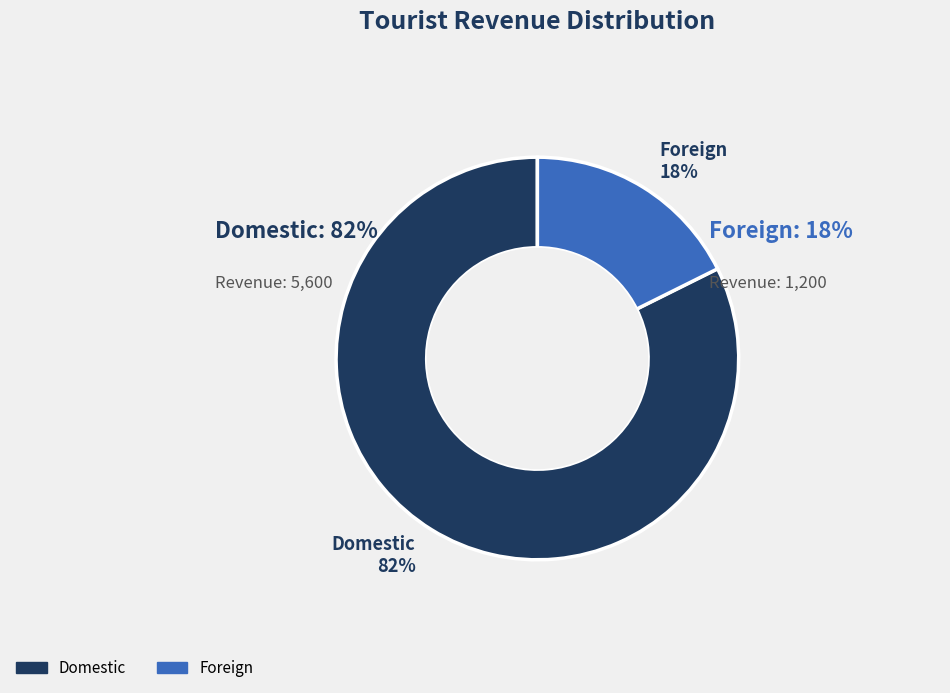

Is Foreign the majority of the pie?

No